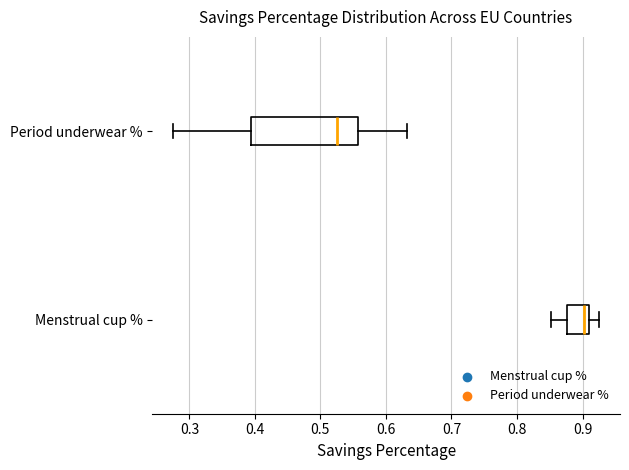

Where is the left edge of the box for Period underwear % on the x-axis? The values are not printed on the chart, so give them approximately, as read against the axis.

0.39